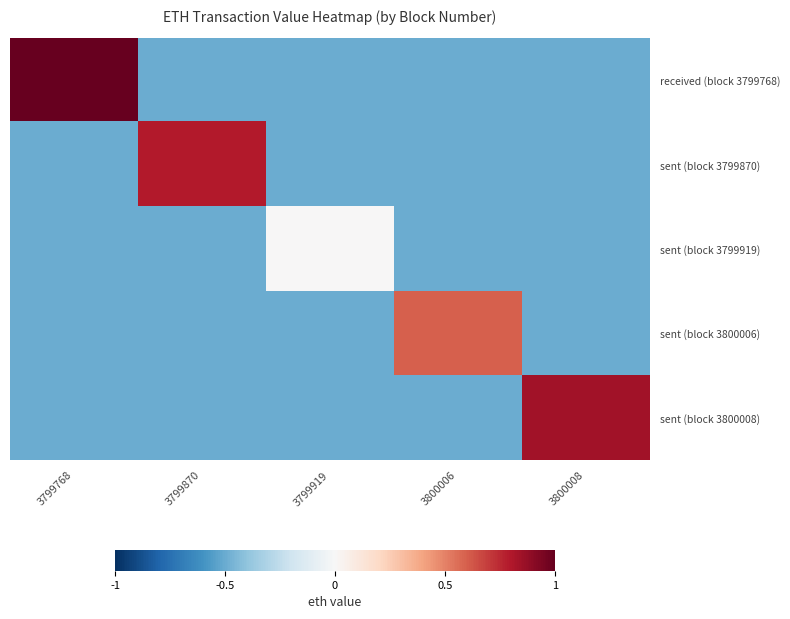

Reading left to right, extract all data points from this chart.

received (block 3799768): 3799768=1.0	3799870=-0.5	3799919=-0.5	3800006=-0.5	3800008=-0.5
sent (block 3799870): 3799768=-0.5	3799870=0.8	3799919=-0.5	3800006=-0.5	3800008=-0.5
sent (block 3799919): 3799768=-0.5	3799870=-0.5	3799919=0.0	3800006=-0.5	3800008=-0.5
sent (block 3800006): 3799768=-0.5	3799870=-0.5	3799919=-0.5	3800006=0.6	3800008=-0.5
sent (block 3800008): 3799768=-0.5	3799870=-0.5	3799919=-0.5	3800006=-0.5	3800008=0.8